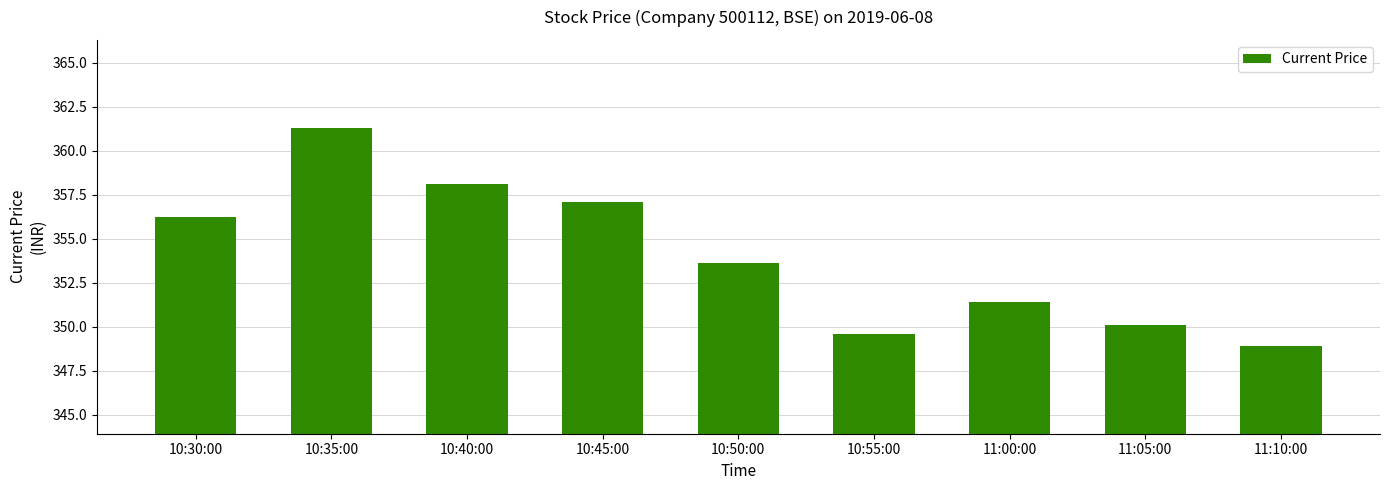

What is the label of the 1st bar from the right?

11:10:00